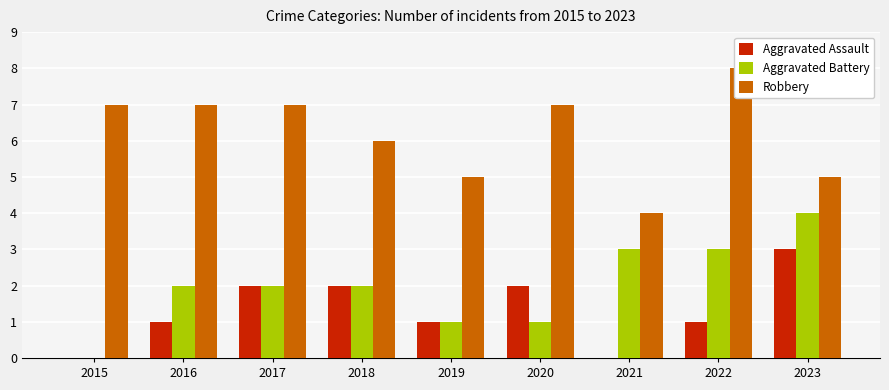

Between 2018 and 2023, which series saw the biggest shift?

Aggravated Battery